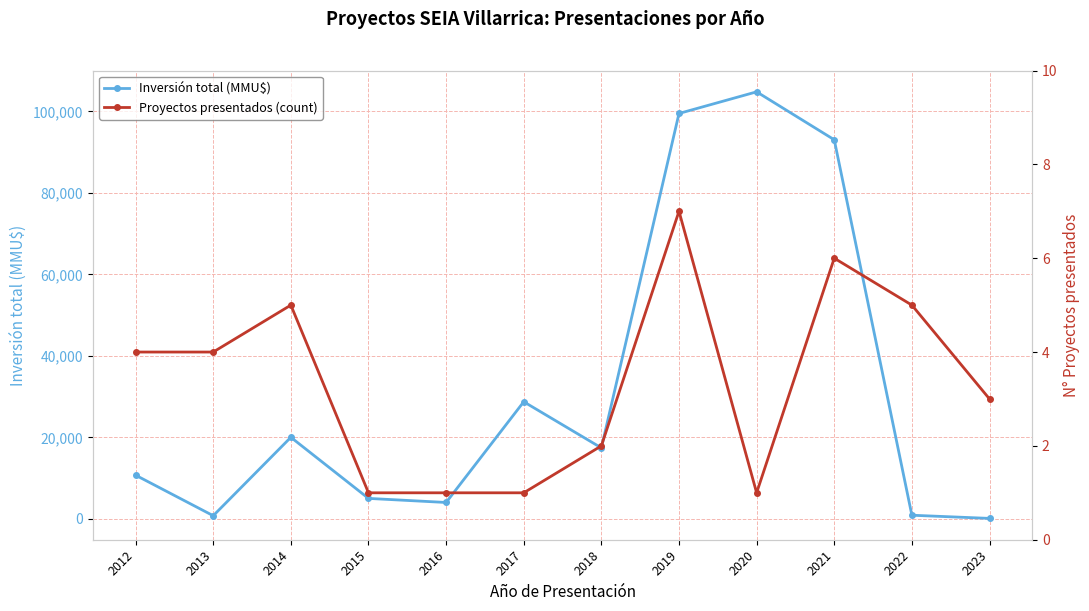

True or false: Inversión total (MMU$) and Proyectos presentados (count) cross at least once.

False